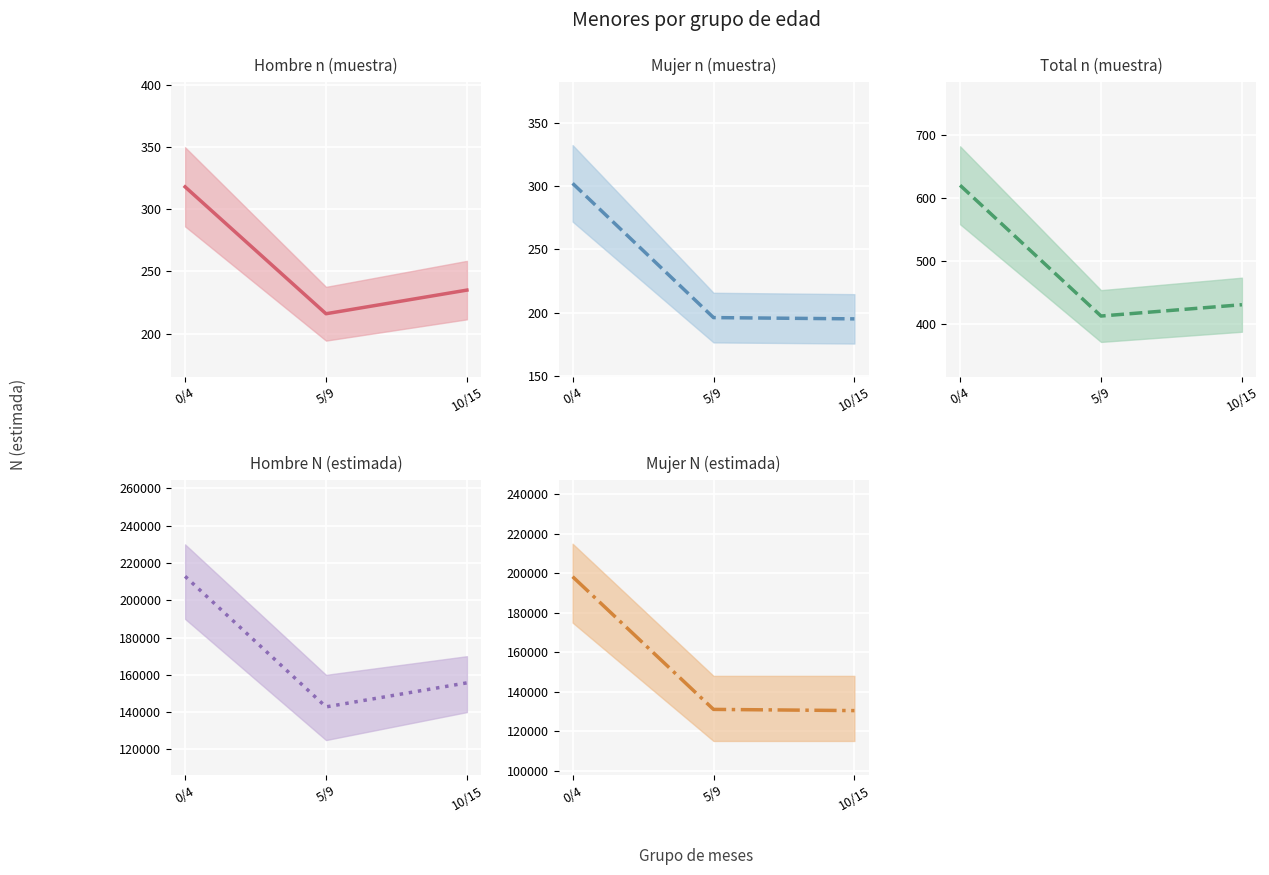

Is the value of Total n (muestra) (mid) at 0/4 greater than the value of Hombre N (estimada) (mid) at 5/9?

No